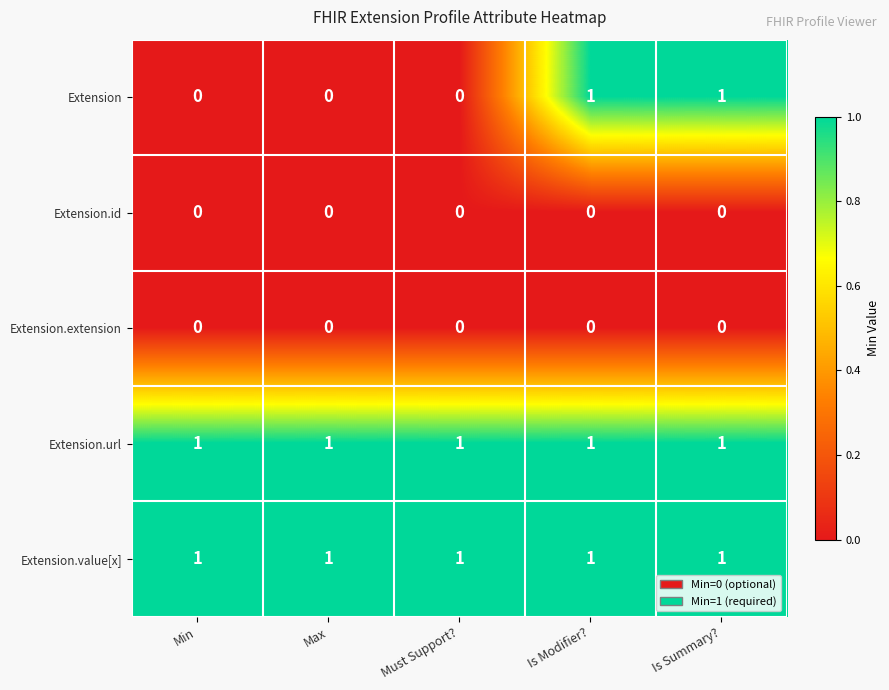

How many Extension values are between 0 and 1?

5